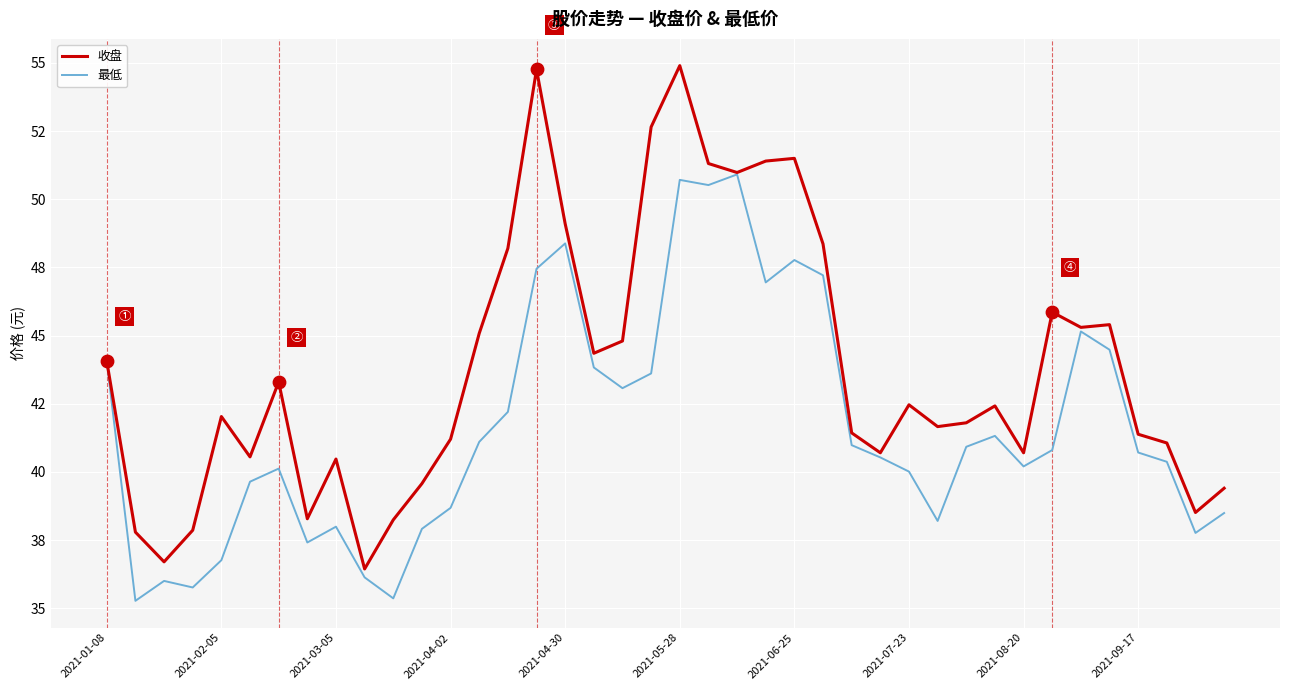

At how many categories does at least one series exceed 41?

27